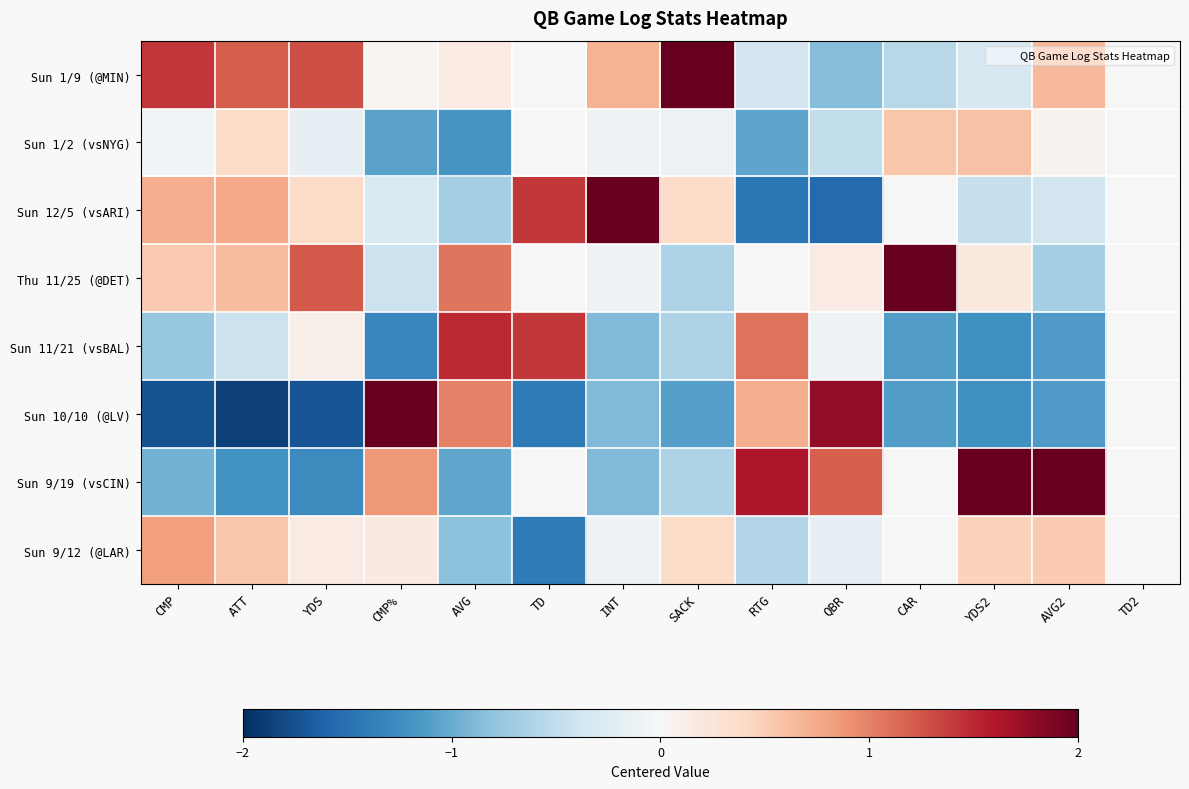

How many categories are shown in the chart?

14